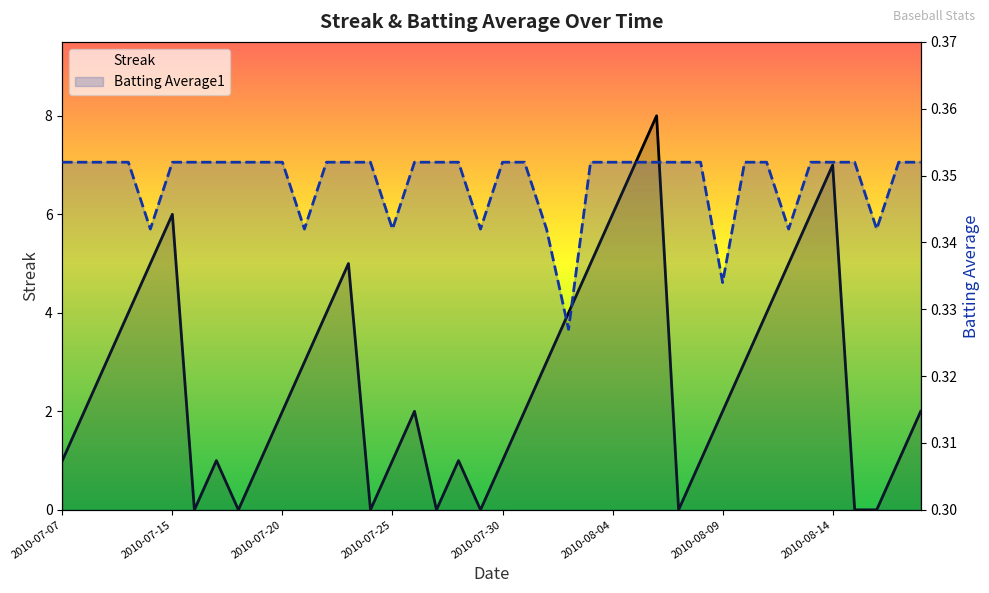

Reading left to right, extract all data points from this chart.

Streak: 1.0	2.0	3.0	4.0	5.0	6.0	0.0	1.0	0.0	1.0	2.0	3.0	4.0	5.0	0.0	1.0	2.0	0.0	1.0	0.0	1.0	2.0	3.0	4.0	5.0	6.0	7.0	8.0	0.0	1.0	2.0	3.0	4.0	5.0	6.0	7.0	0.0	0.0	1.0	2.0
Batting Average1: 0.4	0.4	0.4	0.4	0.3	0.4	0.4	0.4	0.4	0.4	0.4	0.3	0.4	0.4	0.4	0.3	0.4	0.4	0.4	0.3	0.4	0.4	0.3	0.3	0.4	0.4	0.4	0.4	0.4	0.4	0.3	0.4	0.4	0.3	0.4	0.4	0.4	0.3	0.4	0.4